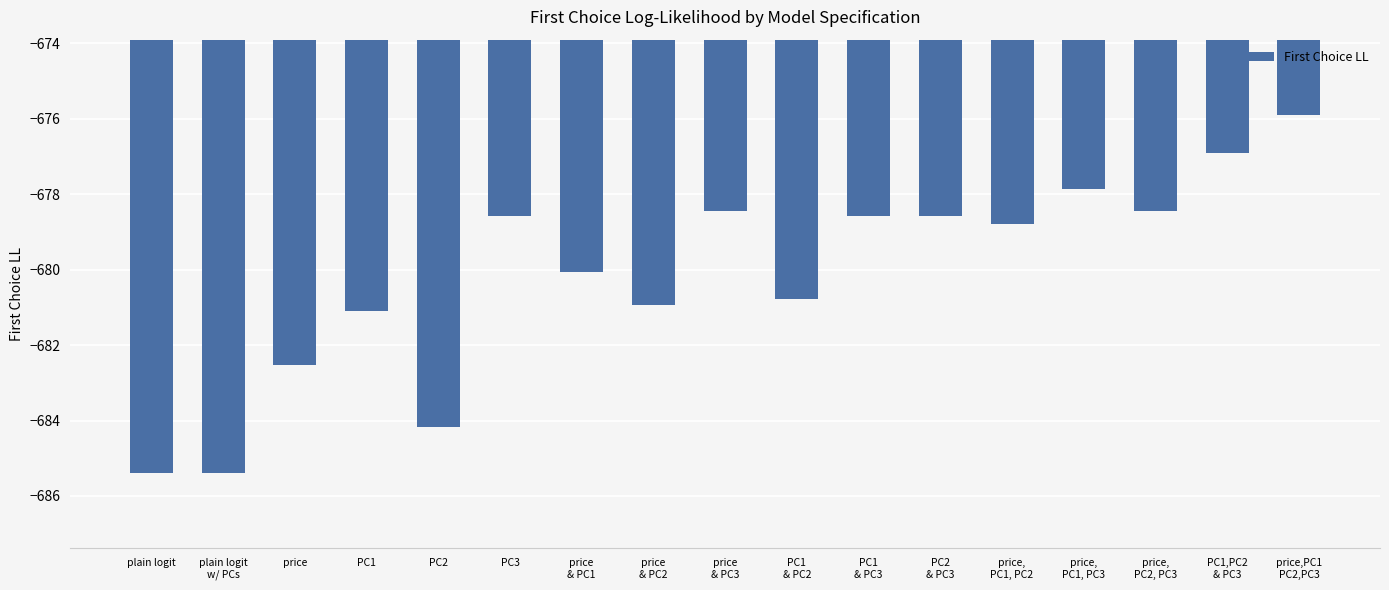

What is the difference between the values at PC1
& PC2 and plain logit
w/ PCs?

4.6